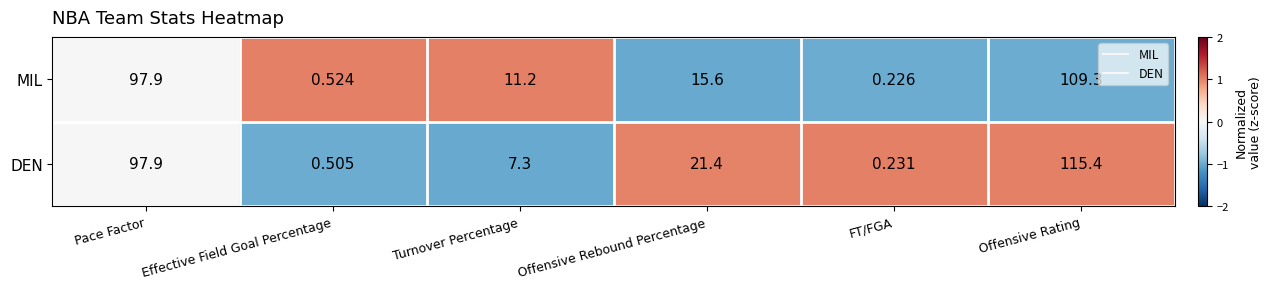

Count the number of data series in this chart.

2